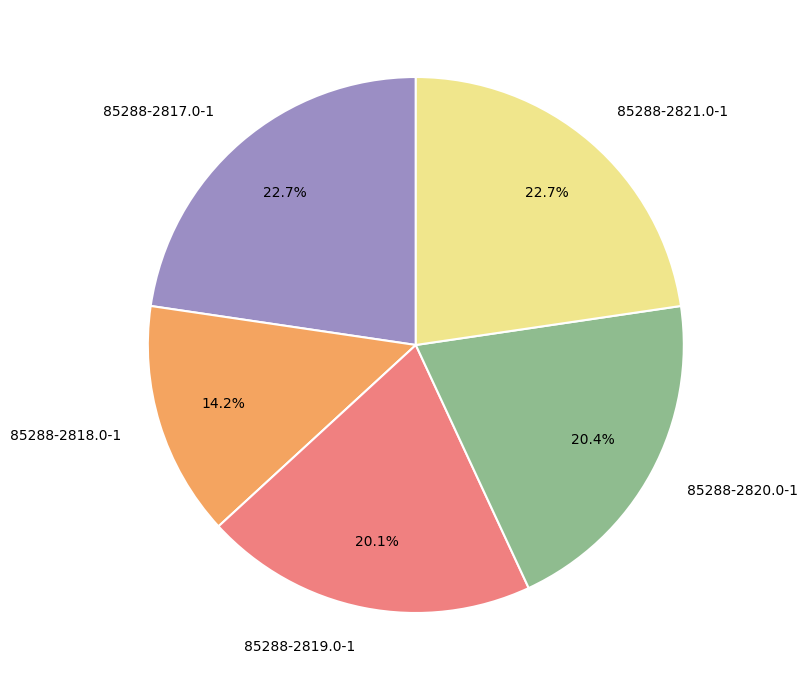

To the nearest percent, what is the difference between the 85288-2819.0-1 and 85288-2817.0-1 slice percentages?

3%